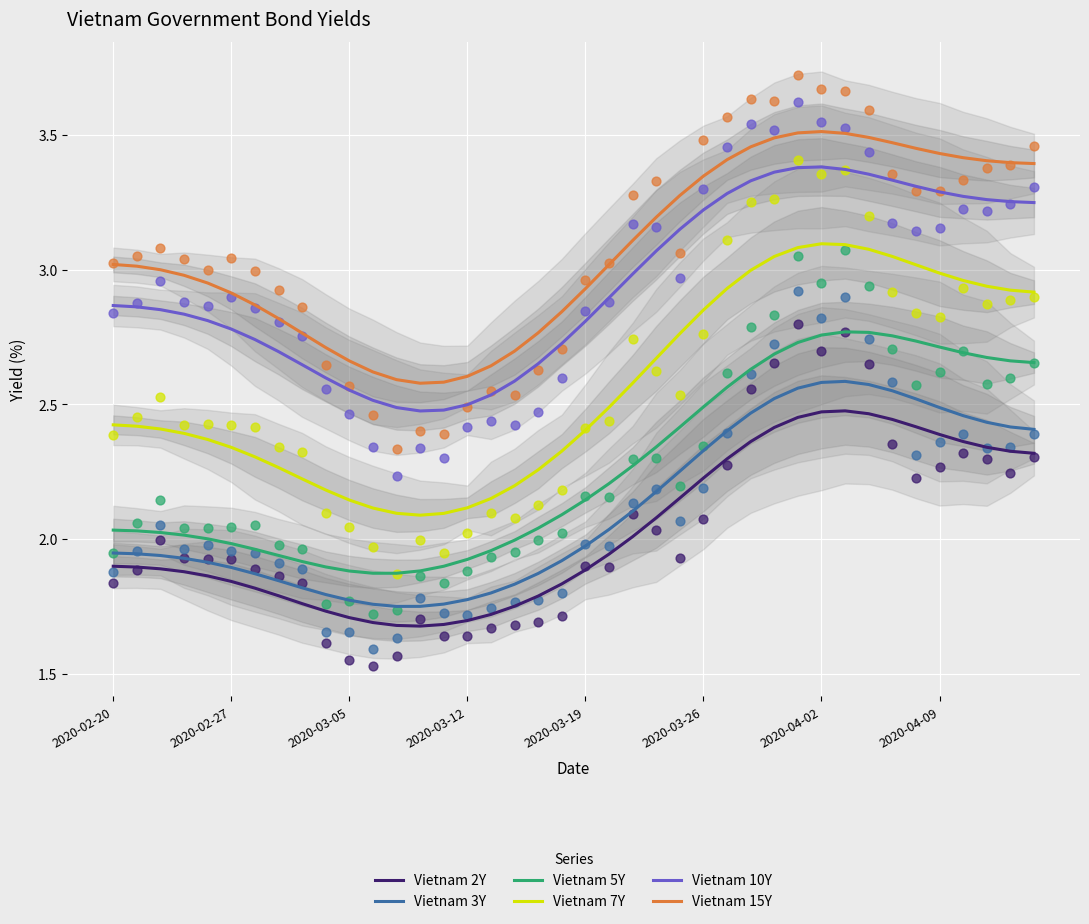

Is the value of Vietnam 3Y at 18 greater than the value of Vietnam 7Y at 28?

No